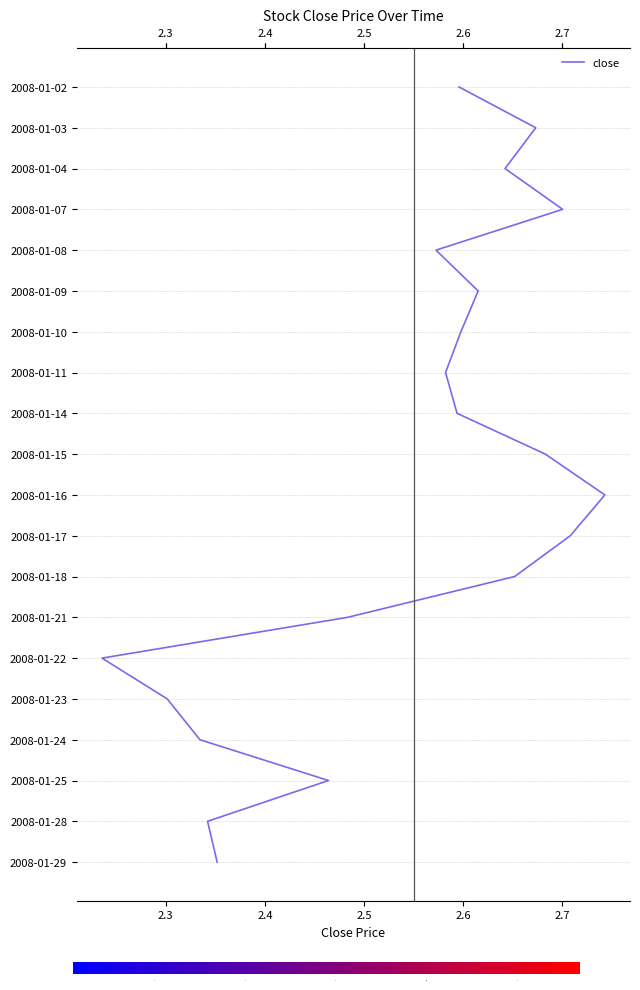

True or false: the data shows 12 at 7.

False